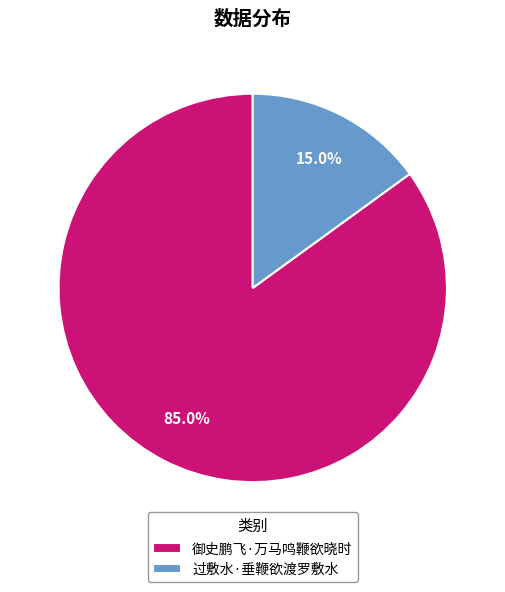

Is it true that 御史鹏飞·万马鸣鞭欲晓时 is 85% of the pie?

True